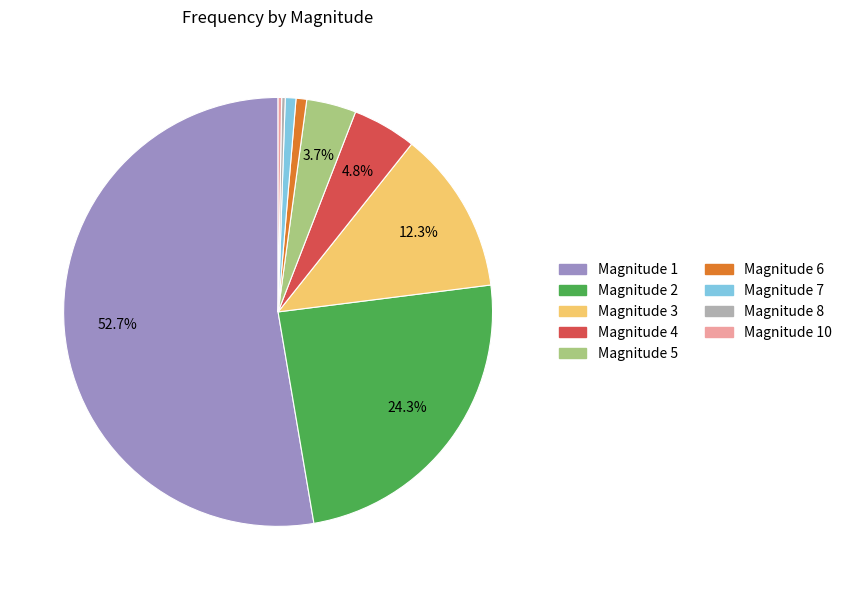

Which category has the biggest portion of the pie?

Magnitude 1